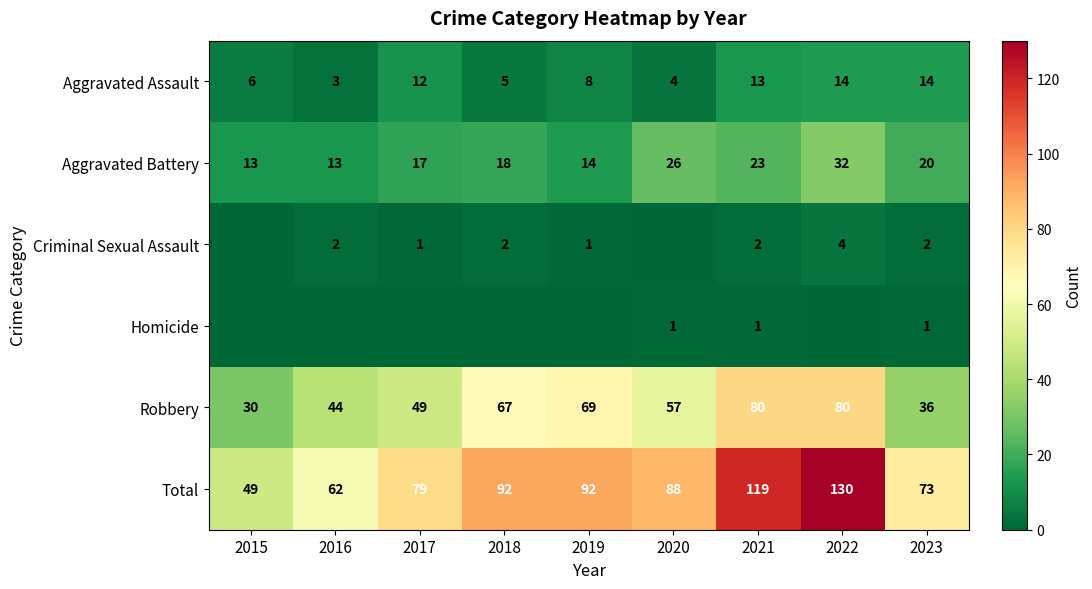

What is the difference between the highest and lowest values at 2023?

72